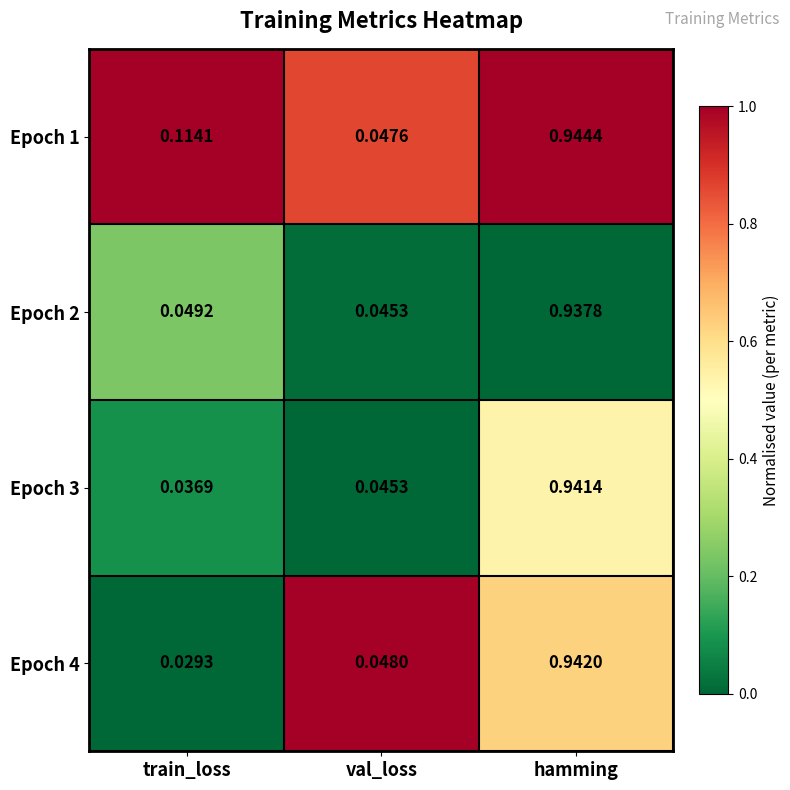

At which label is Epoch 2 closest to 0?

val_loss